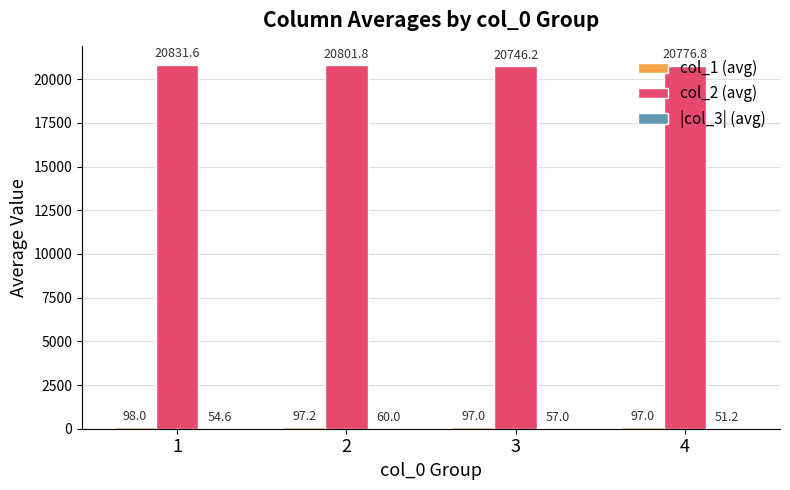

Are the bars grouped side by side (vs. stacked)?

Yes